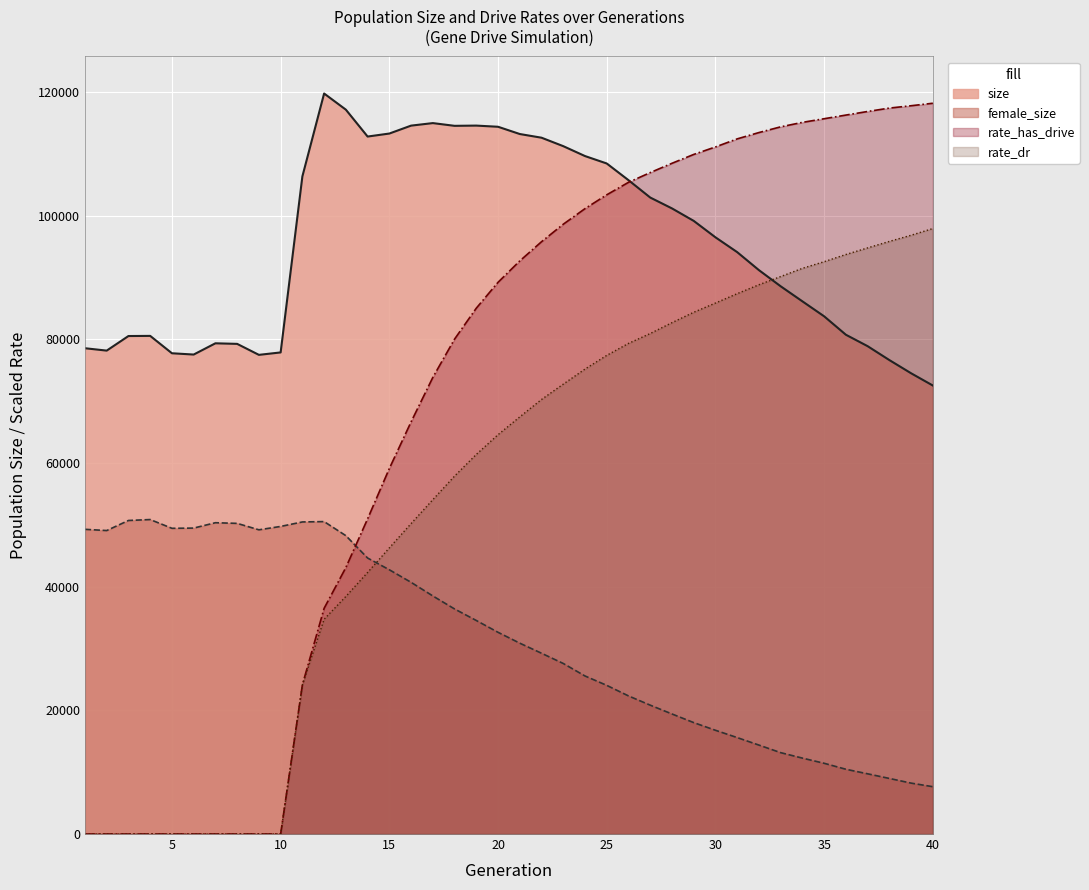

What is the average value of the rate_has_drive series?

69982.7